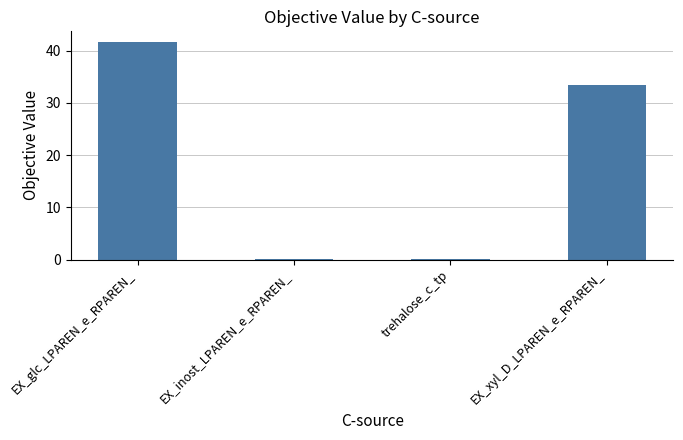

At which label does the data first exceed 33?

EX_glc_LPAREN_e_RPAREN_